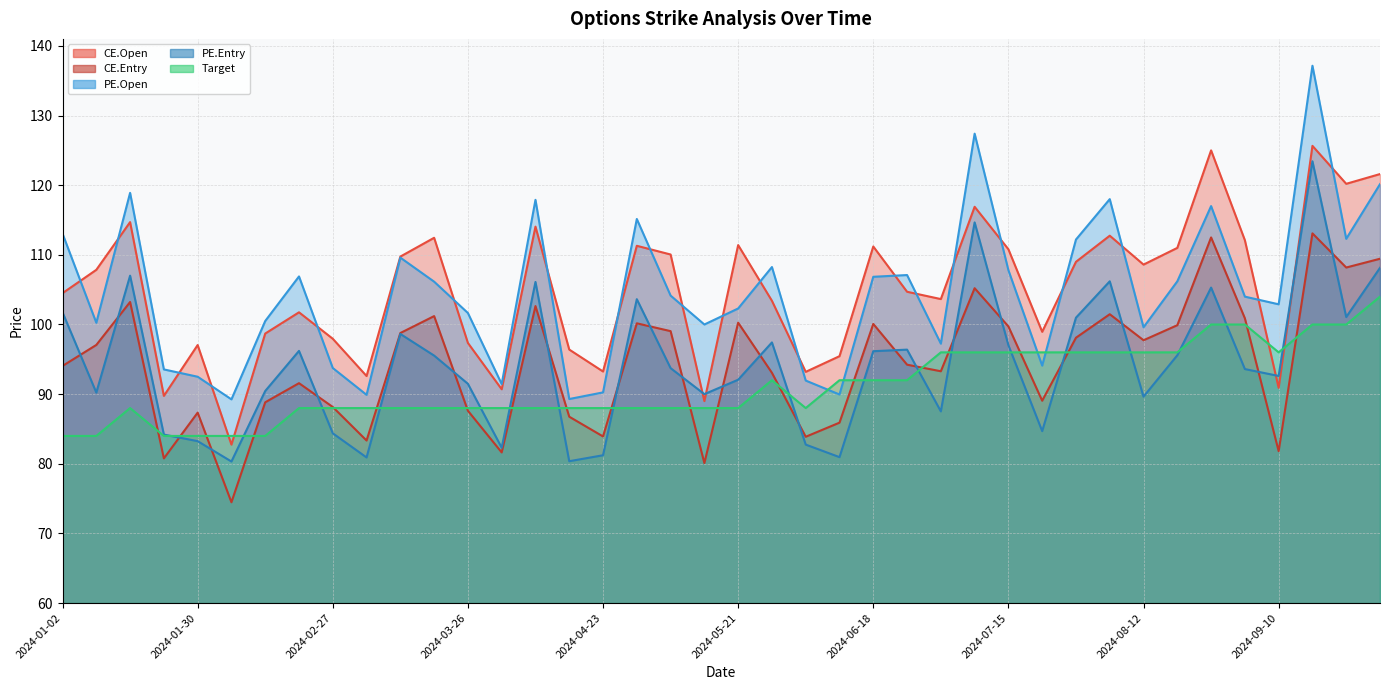

Between which two adjacent categories do Target and PE.Entry first intersect?

2024-01-23 and 2024-01-30